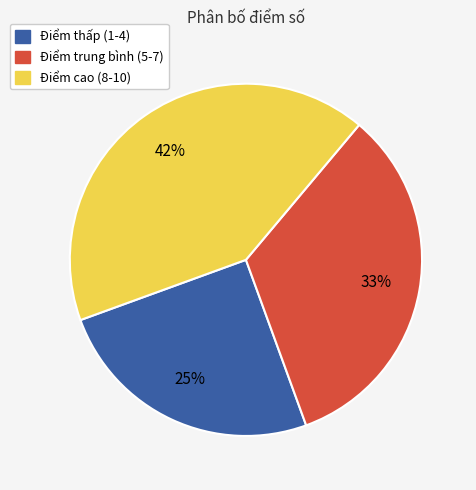

How many slices are in this pie chart?

3